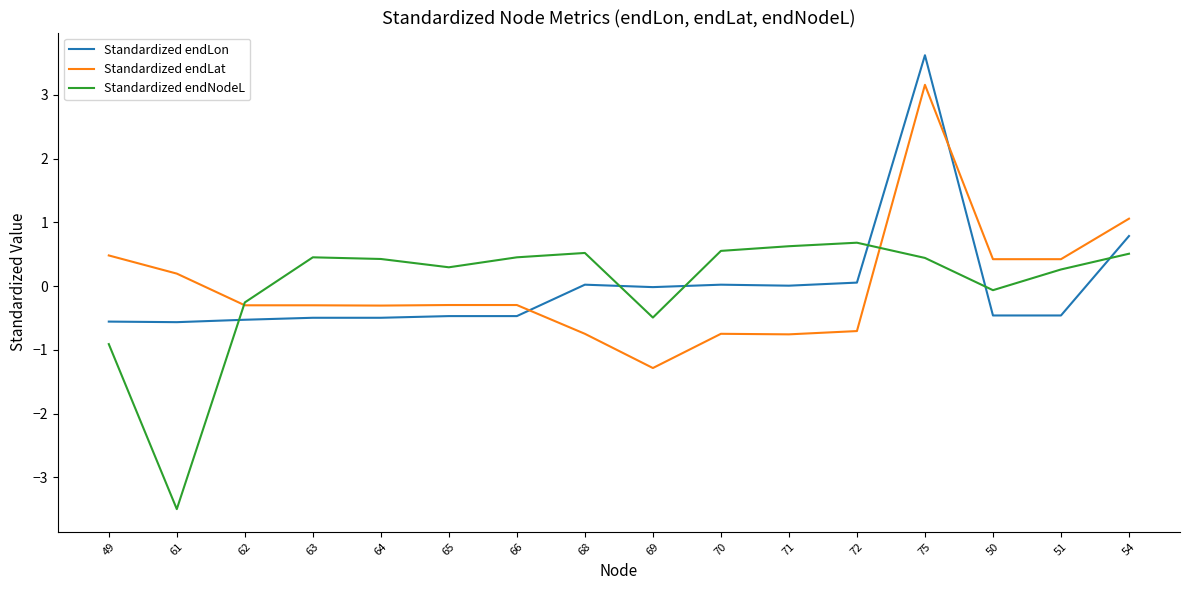

Rank the series by their maximum value, from highest to lowest.

Standardized endLon, Standardized endLat, Standardized endNodeL